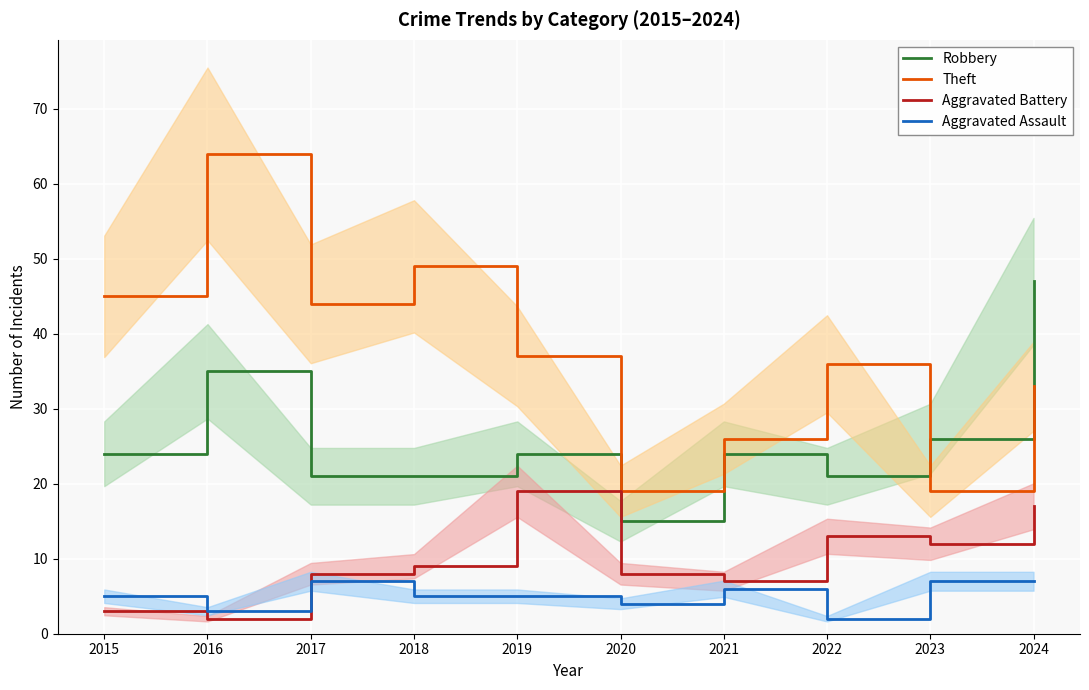

Which series ends up on top after the final intersection of Aggravated Battery and Aggravated Assault?

Aggravated Battery